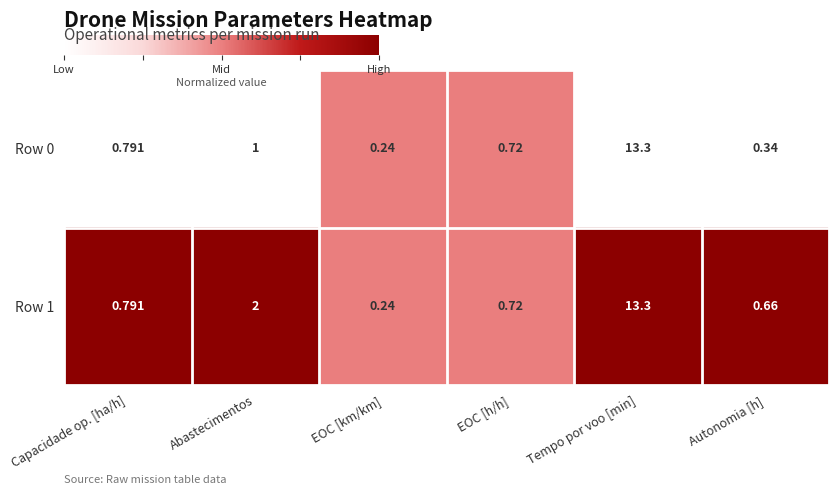

Where is Row 0 nearest to the value 6?

Abastecimentos